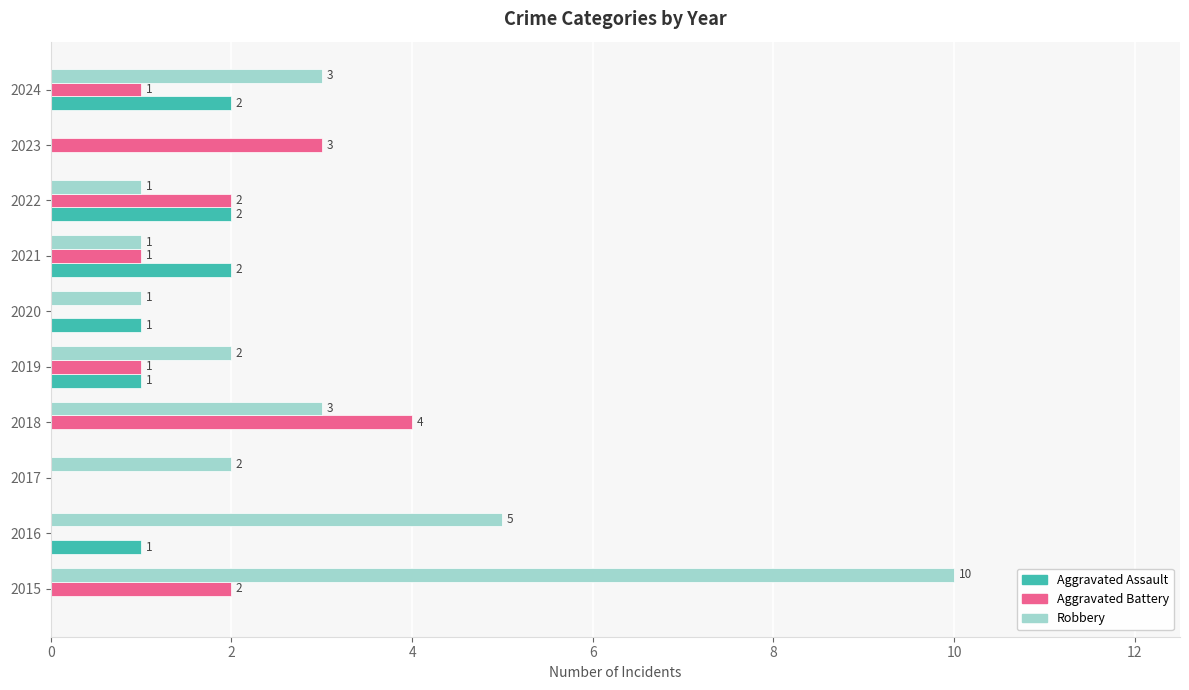

How many Robbery values are between 1 and 3?

7